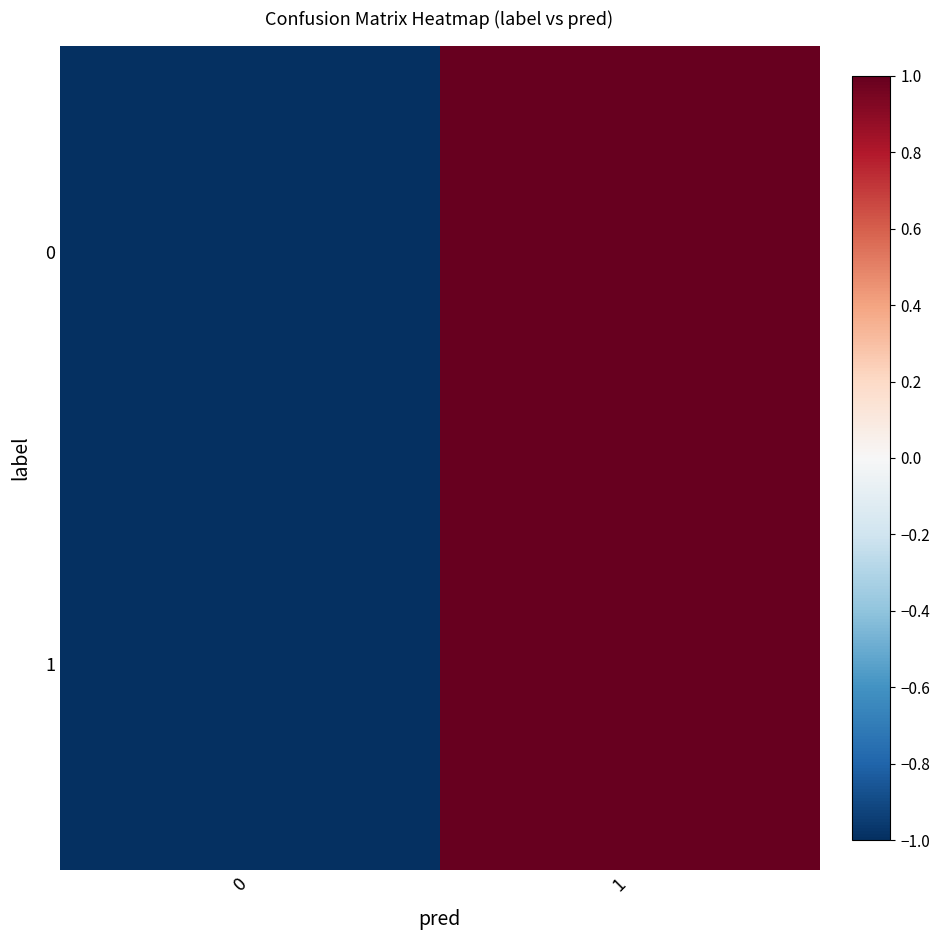

Reading left to right, list all the values displayed in this chart.

0: 0=-1	1=1
1: 0=-1	1=1